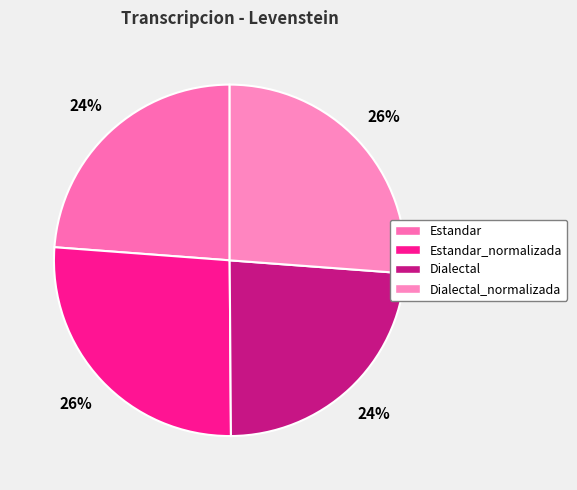

What percentage is the Dialectal slice, to the nearest percent?

24%